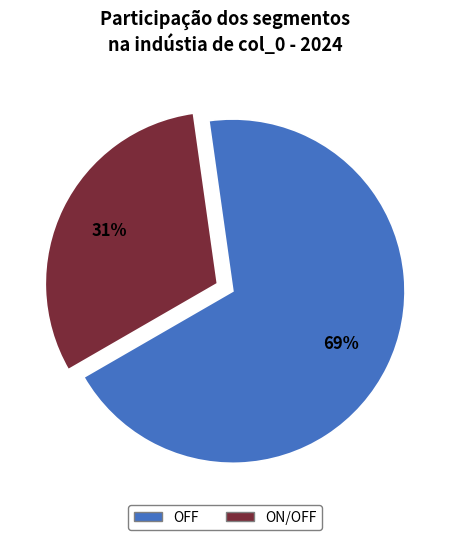

How many segments does this pie chart have?

2